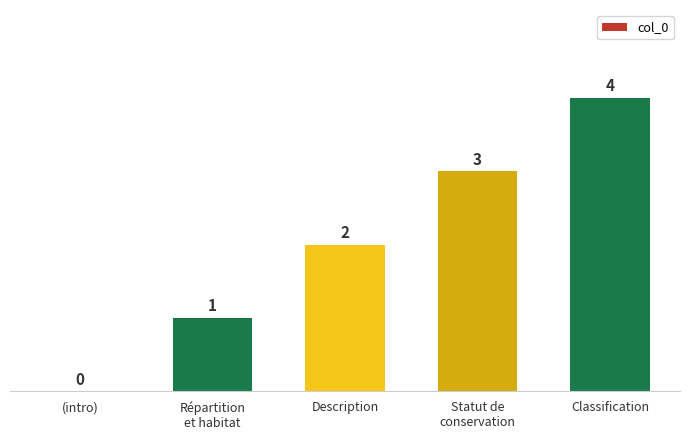

How many values are between 1 and 3?

3